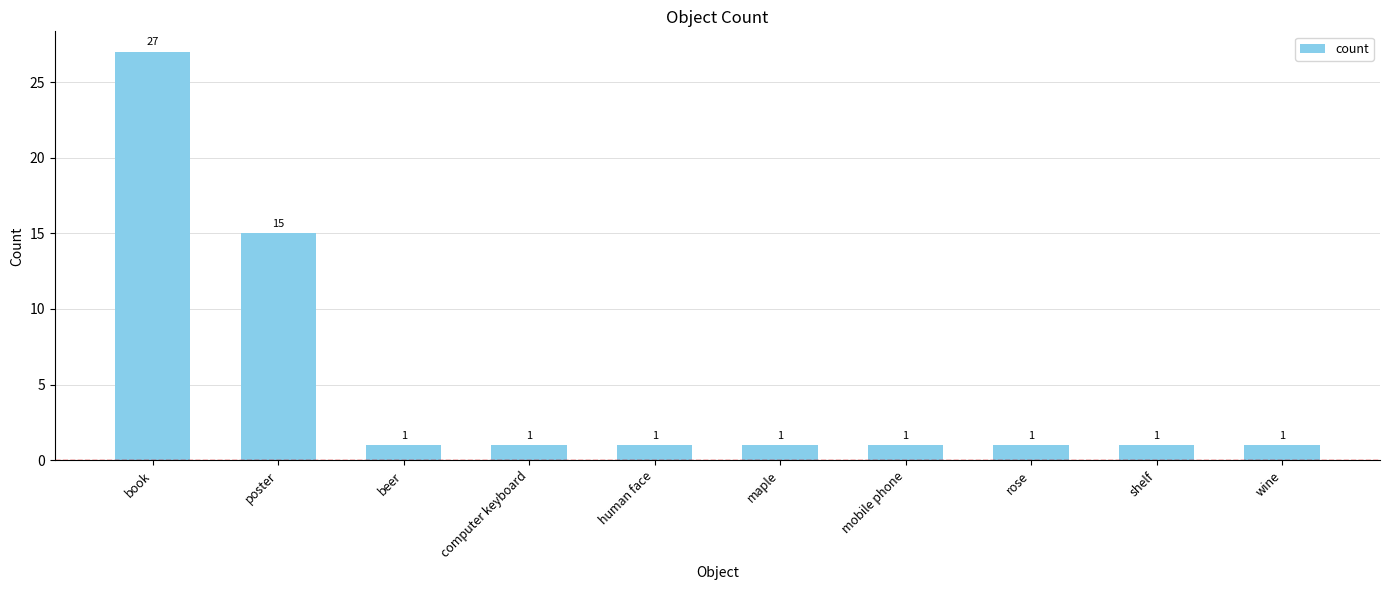

True or false: the data shows 1 at maple.

True